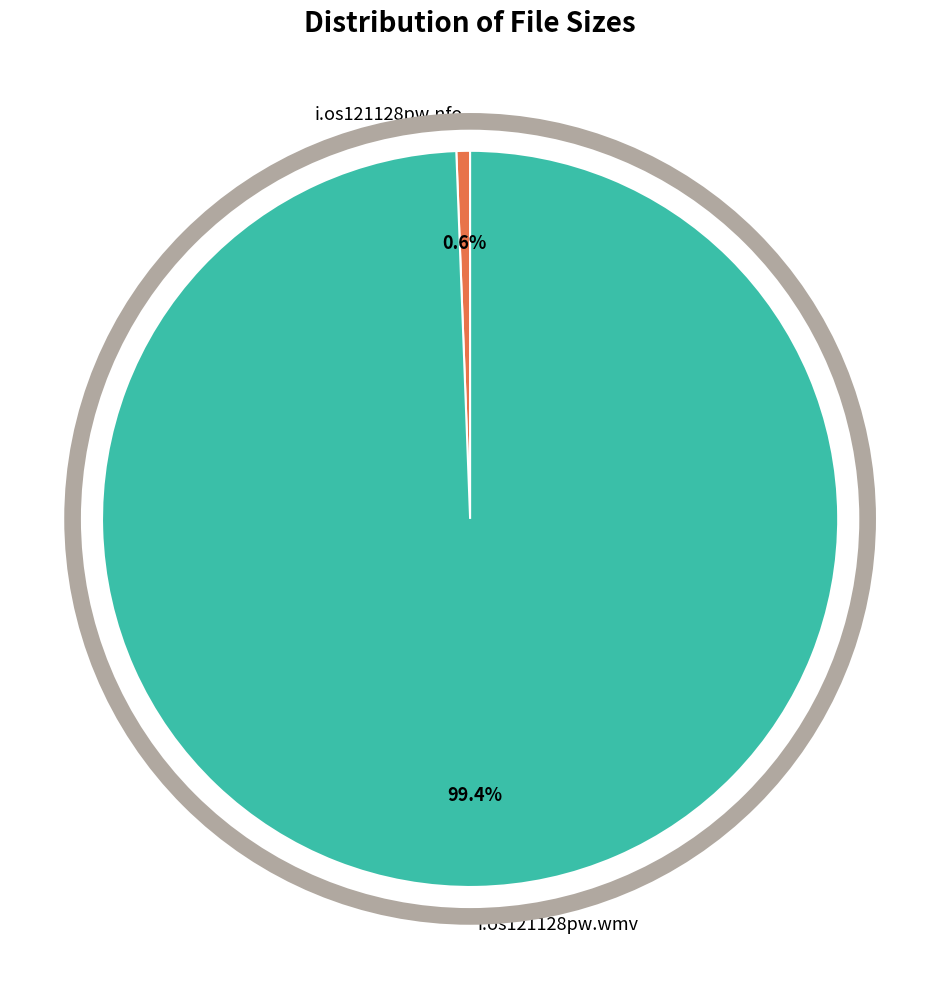

Is there a majority slice in this chart?

Yes